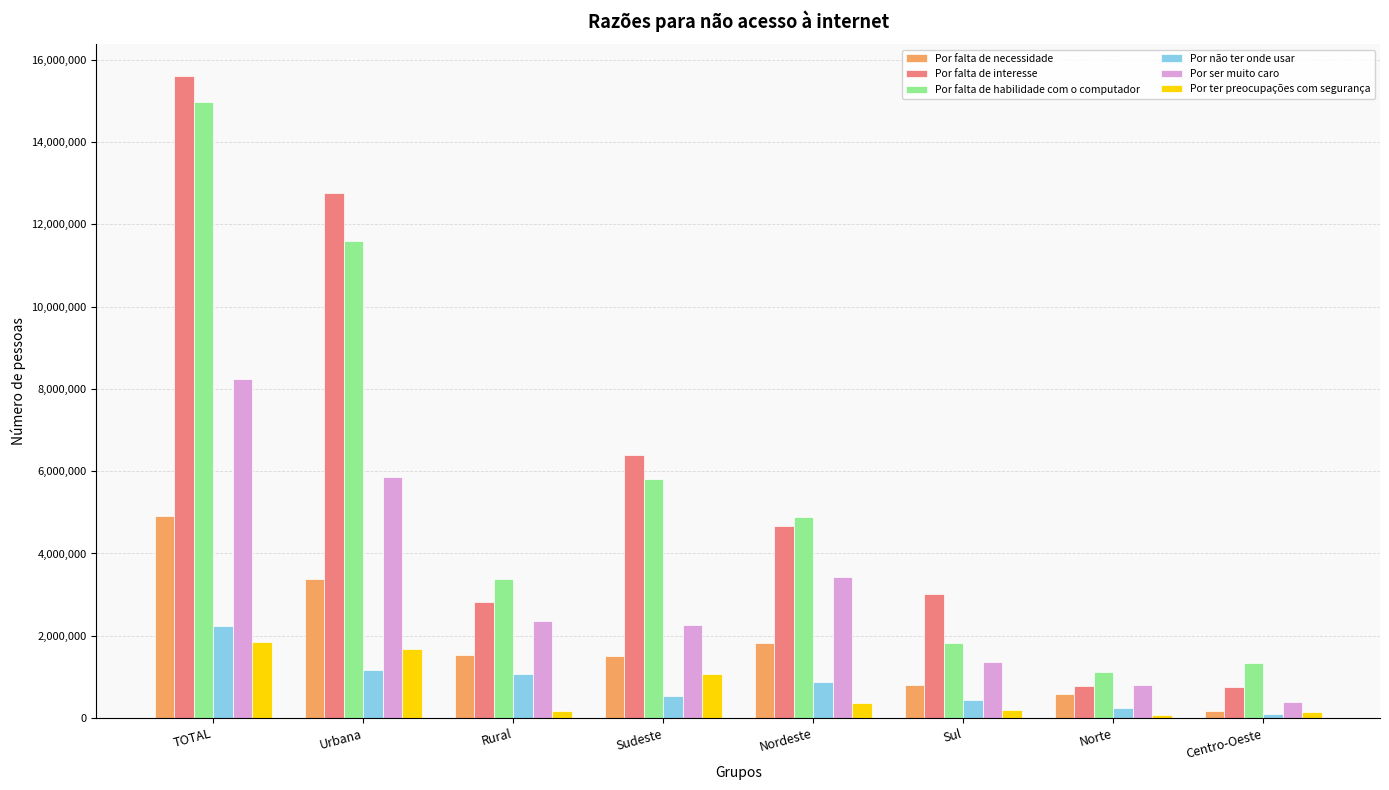

What is the sum of the Por ter preocupações com segurança values at Nordeste and Sudeste?

1426863